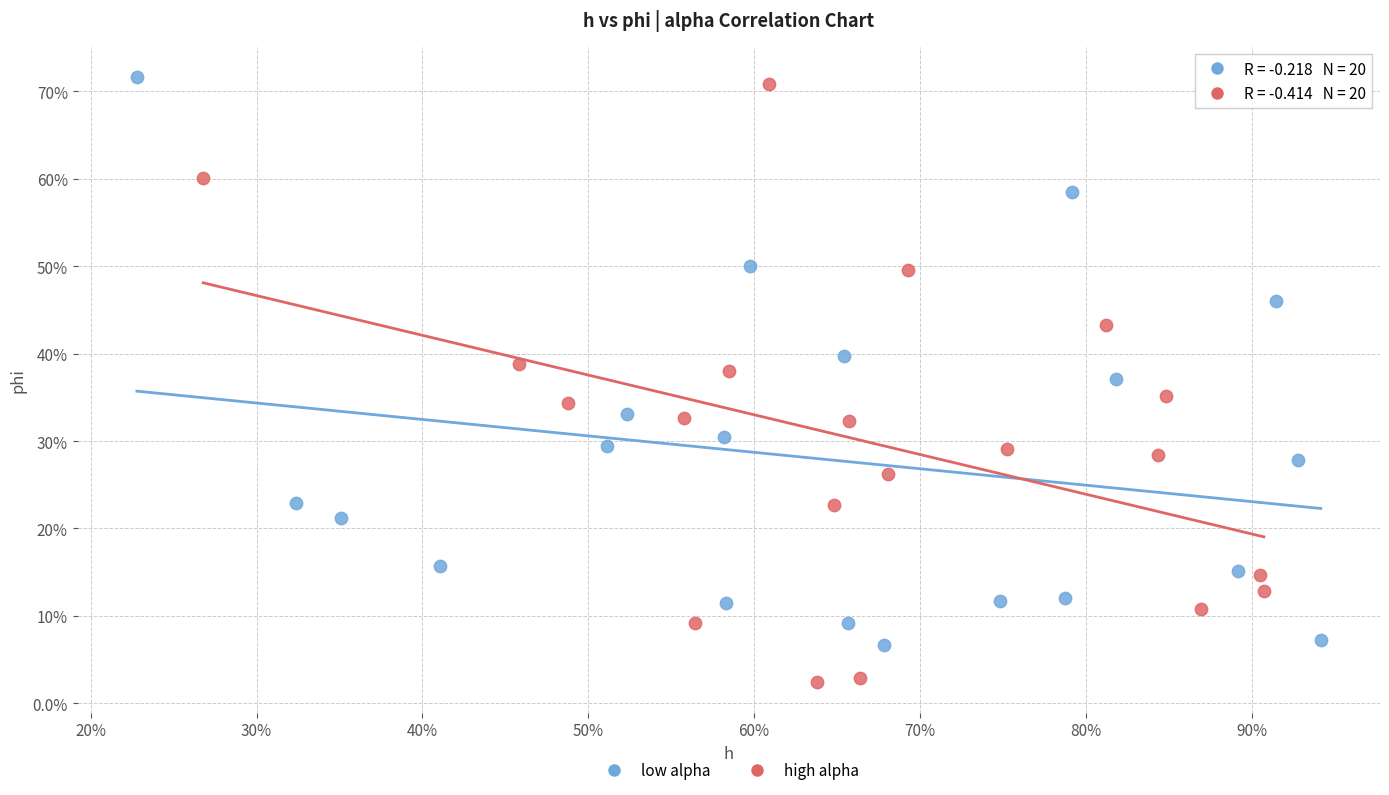

Which series contains the highest Y value?

low alpha